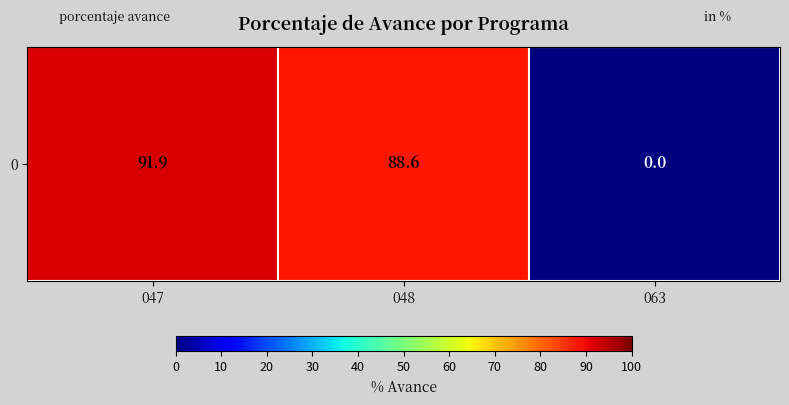

Where does the data first go above 88?

047